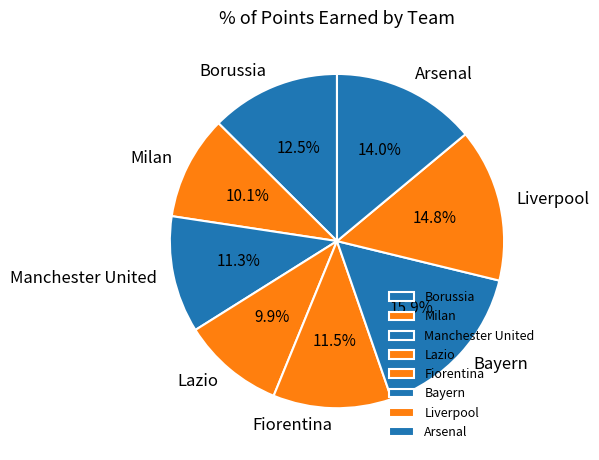

Is it true that Arsenal is 14% of the pie?

True